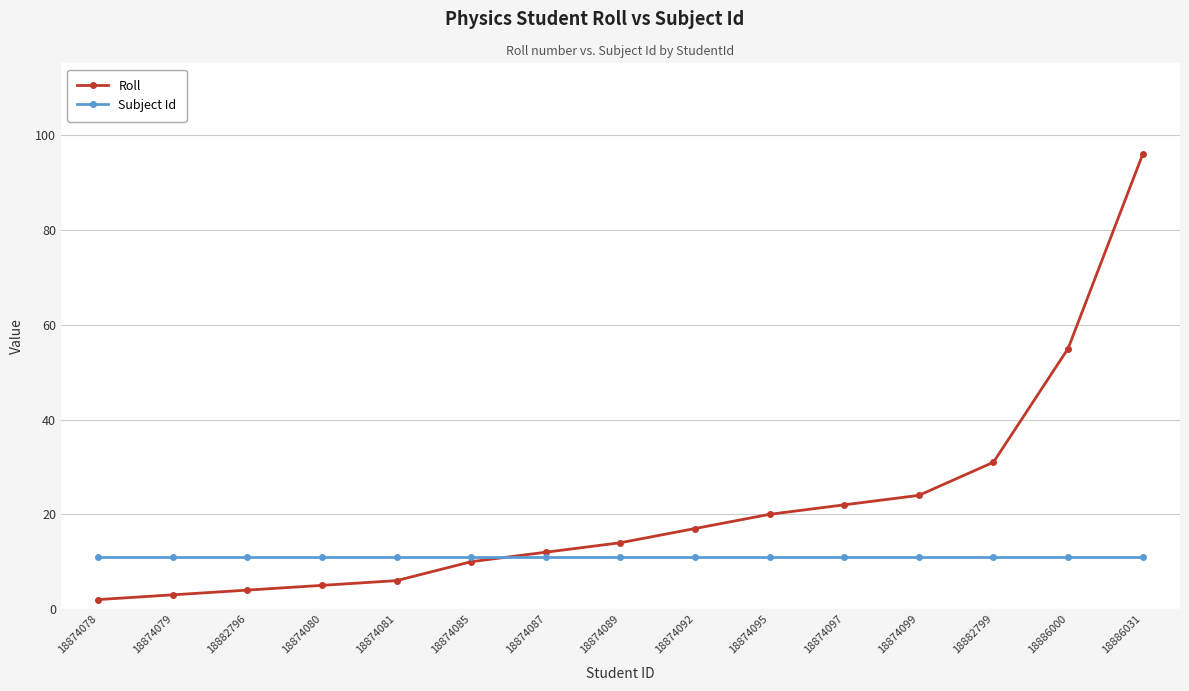

Rank the categories by Roll value from lowest to highest.

18874078, 18874079, 18882796, 18874080, 18874081, 18874085, 18874087, 18874089, 18874092, 18874095, 18874097, 18874099, 18882799, 18886000, 18886031